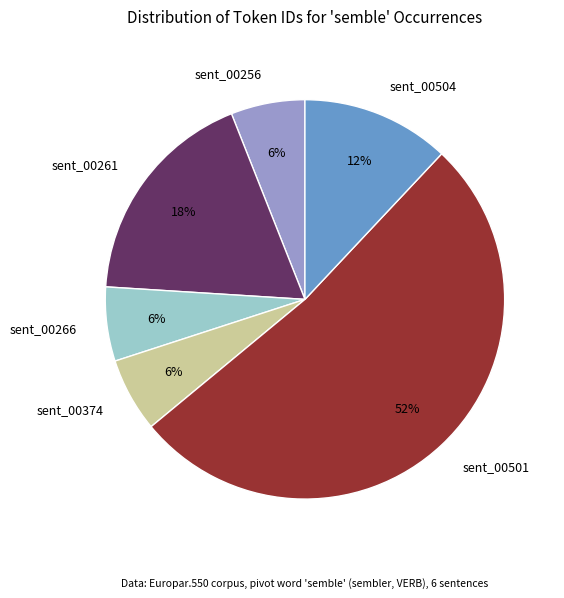

Approximately how many times larger is the value at sent_00266 compared to sent_00256?

1.0